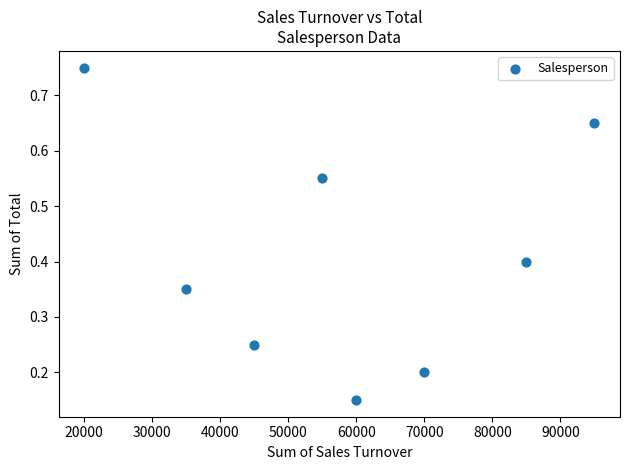

What is the average X value?

58125.0